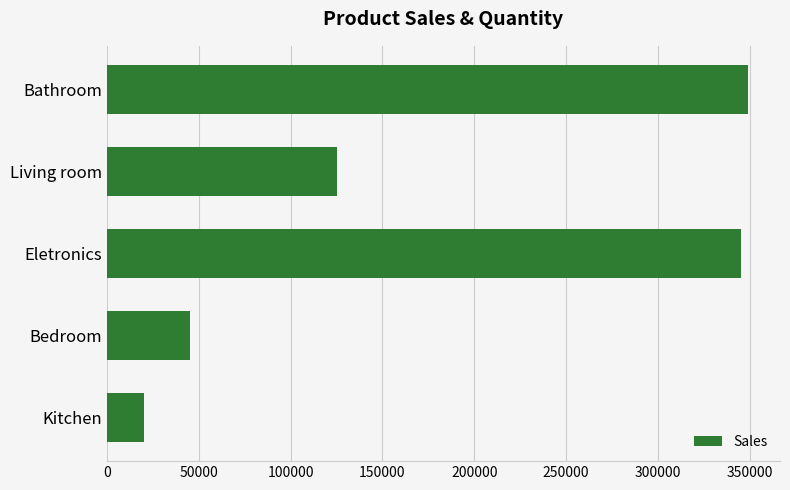

Reading bottom to top, list all the values displayed in this chart.

Kitchen=20000	Bedroom=45000	Eletronics=345000	Living room=125000	Bathroom=349000